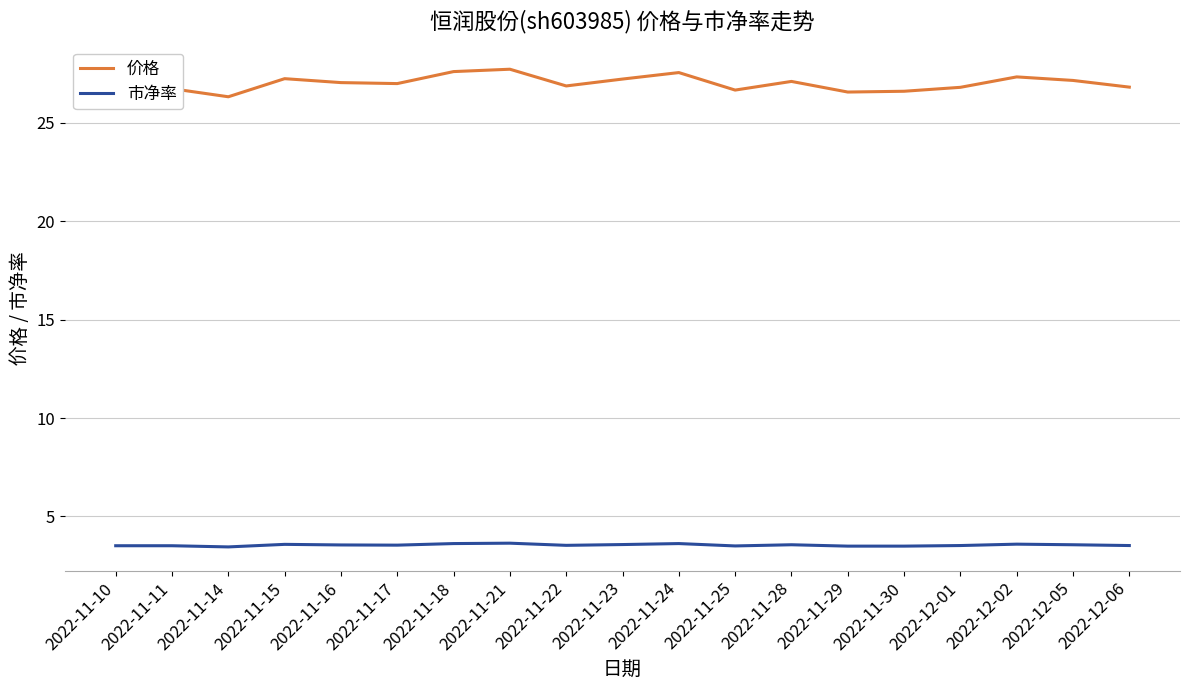

What is the minimum value for 价格?

26.3